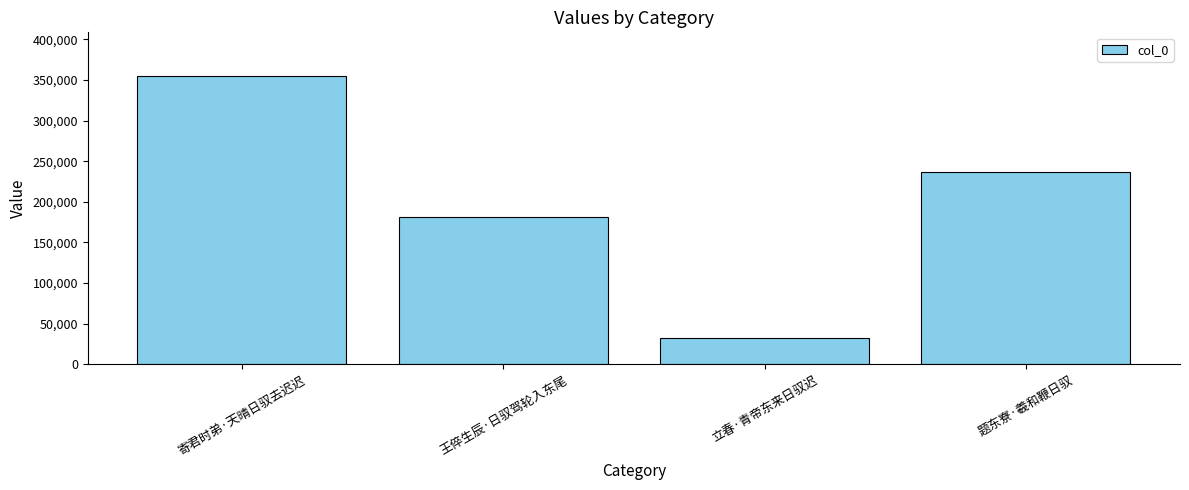

Does the chart contain any negative values?

No